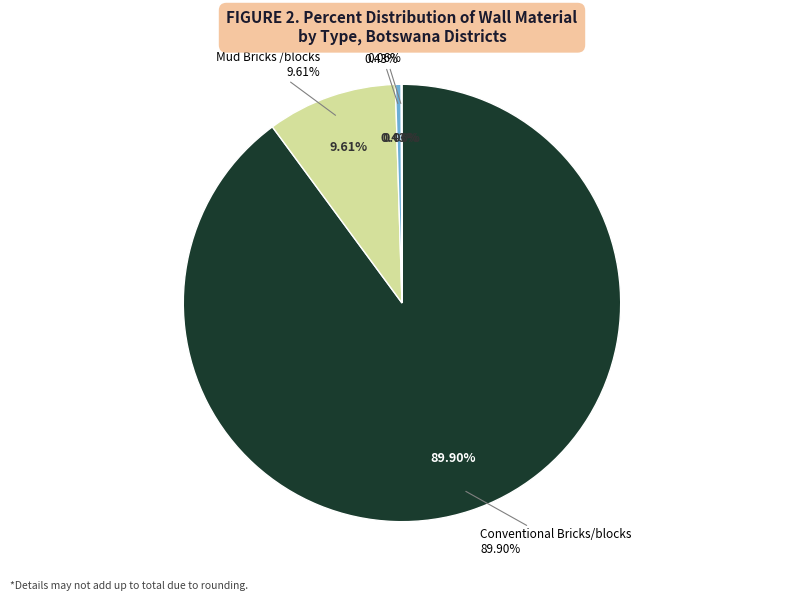

Is it true that Mud Bricks /blocks is 10% of the pie?

True